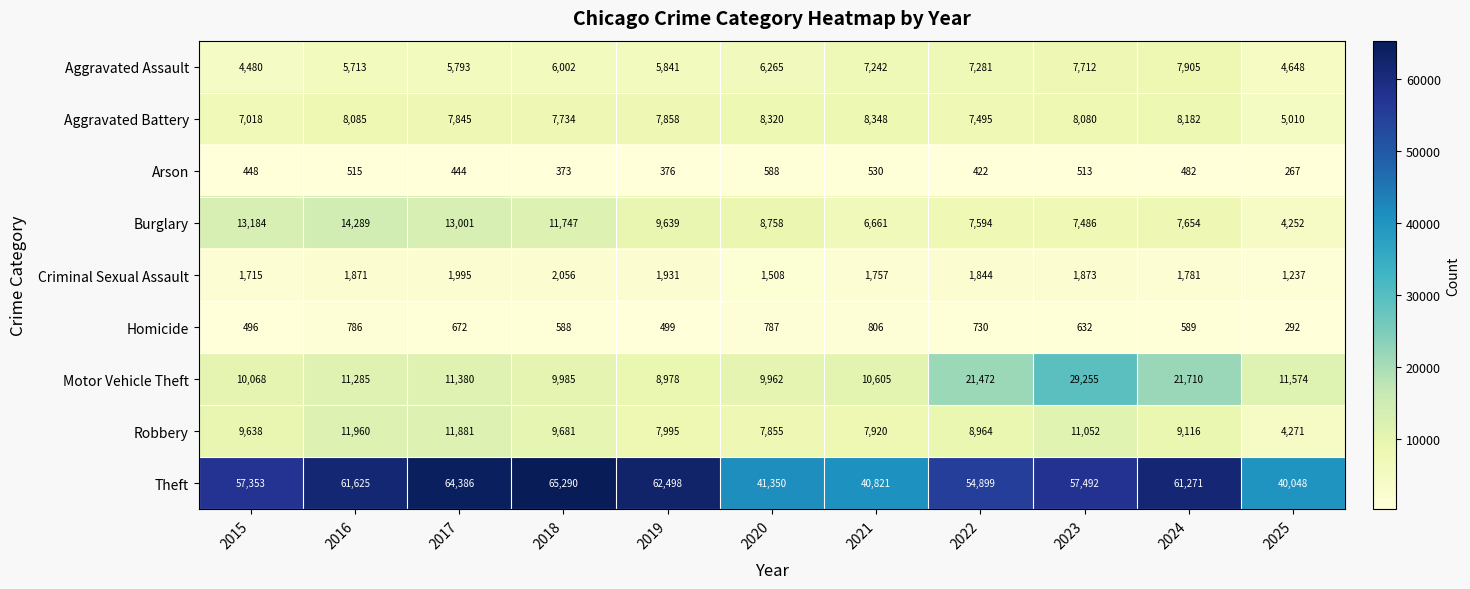

Is it true that Robbery equals 15713 at 2018?

False